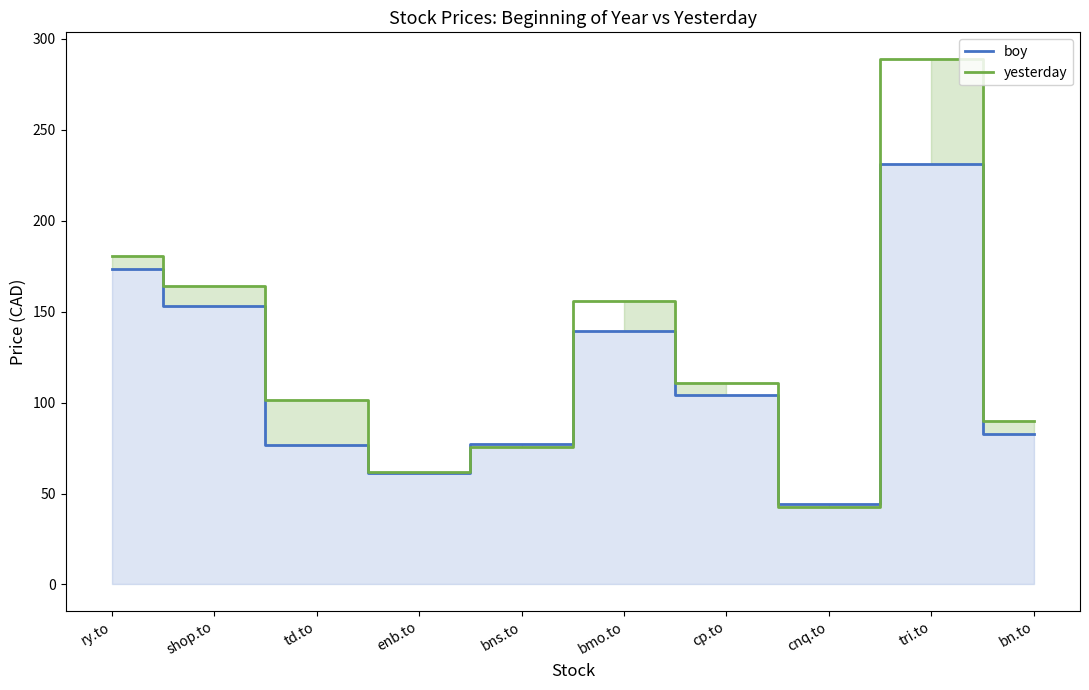

Does the chart display data point markers on the line(s)?

No